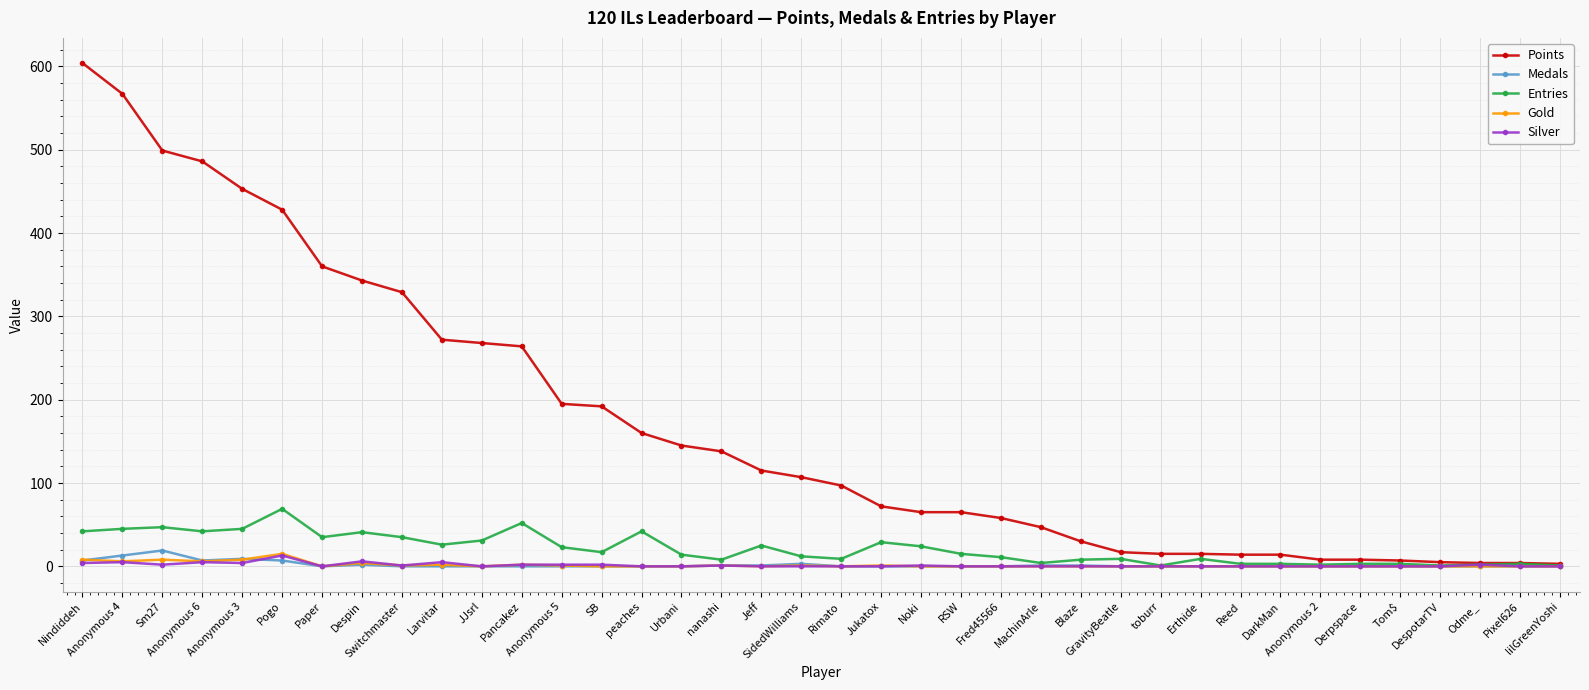

True or false: Silver has more than 1 interior local peaks.

True